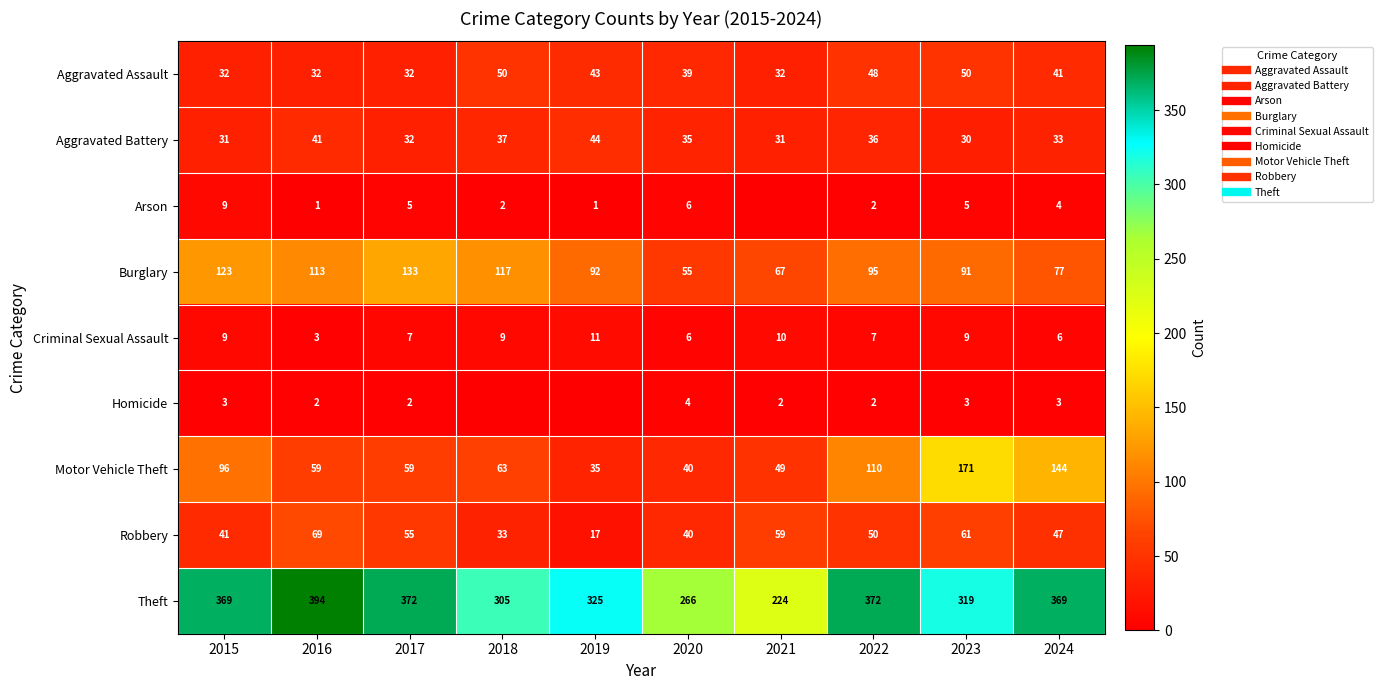

What is the total value across all series at 2017?

697